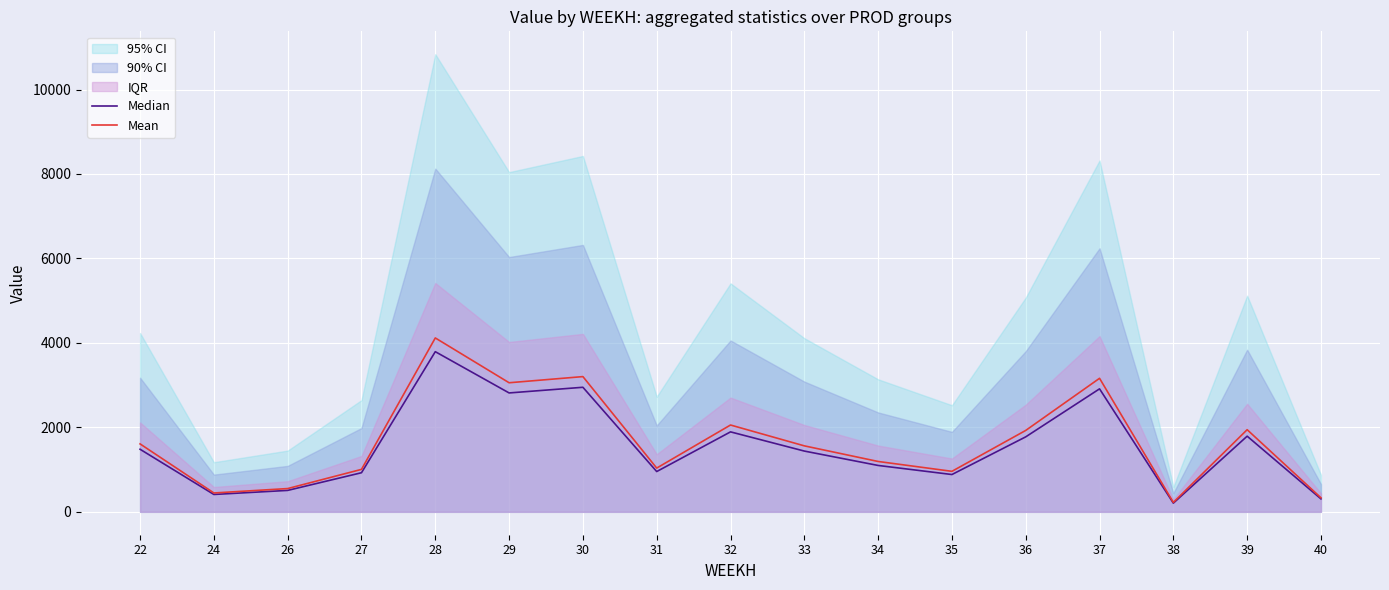

The Median series shows 411.4 at 24. True or false?

True